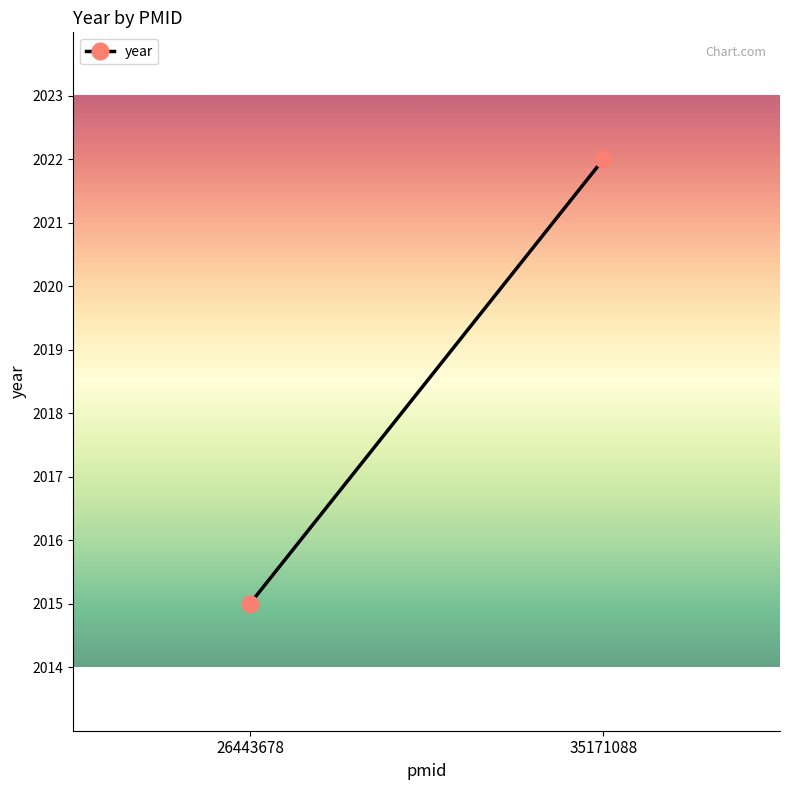

How many categories are shown in the chart?

2